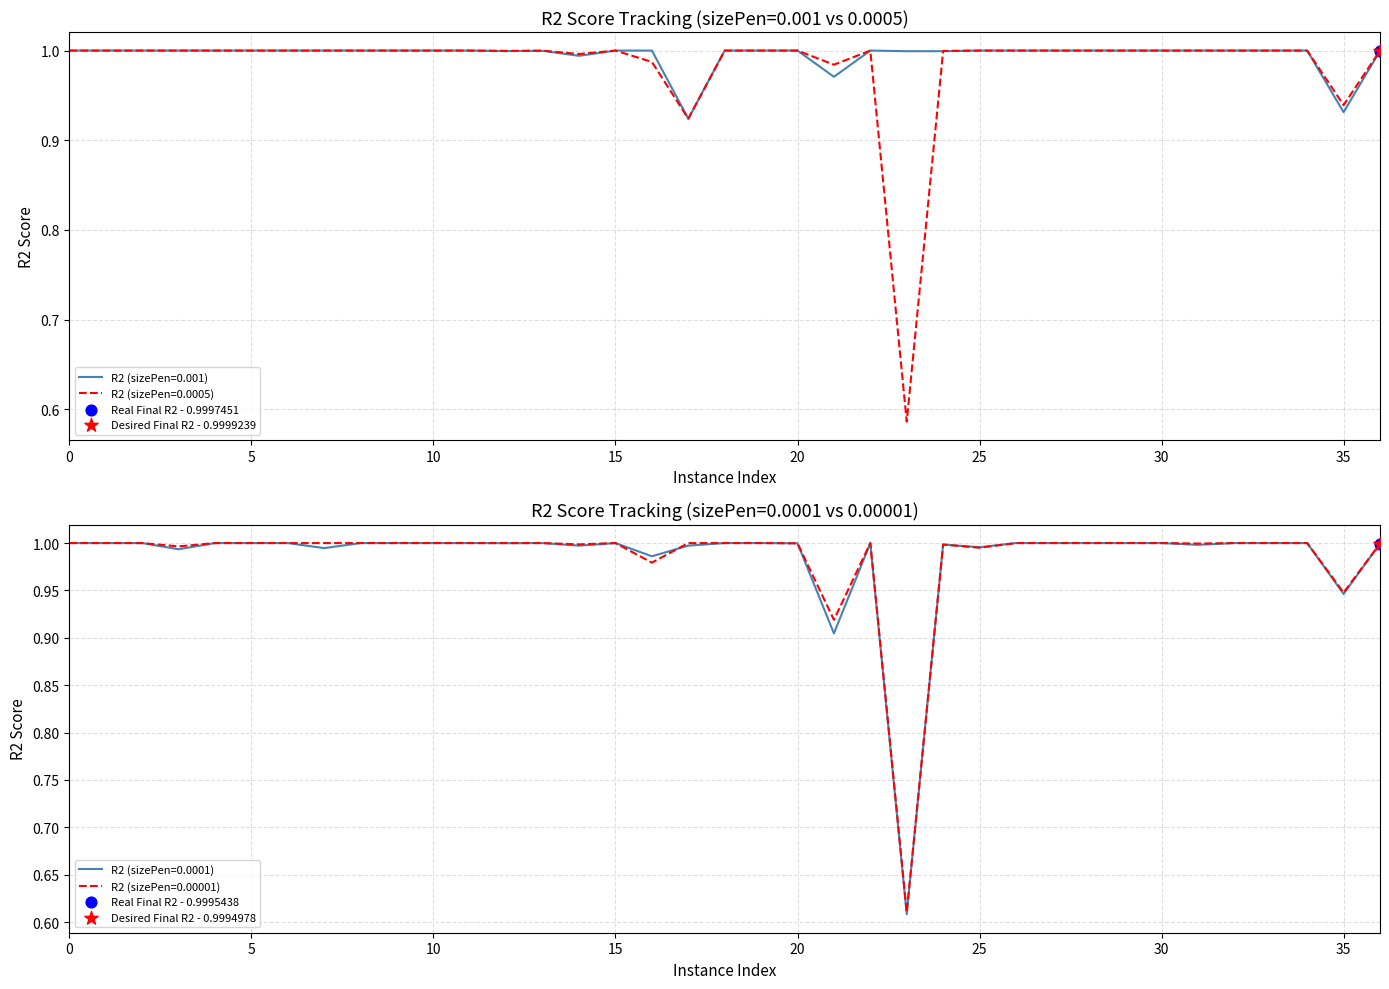

Which series has the largest total across all categories?

R2 (sizePen=0.001)